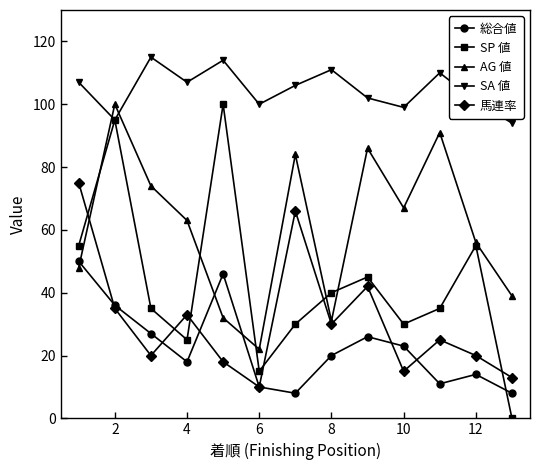

What is the maximum value for 馬連率?

75